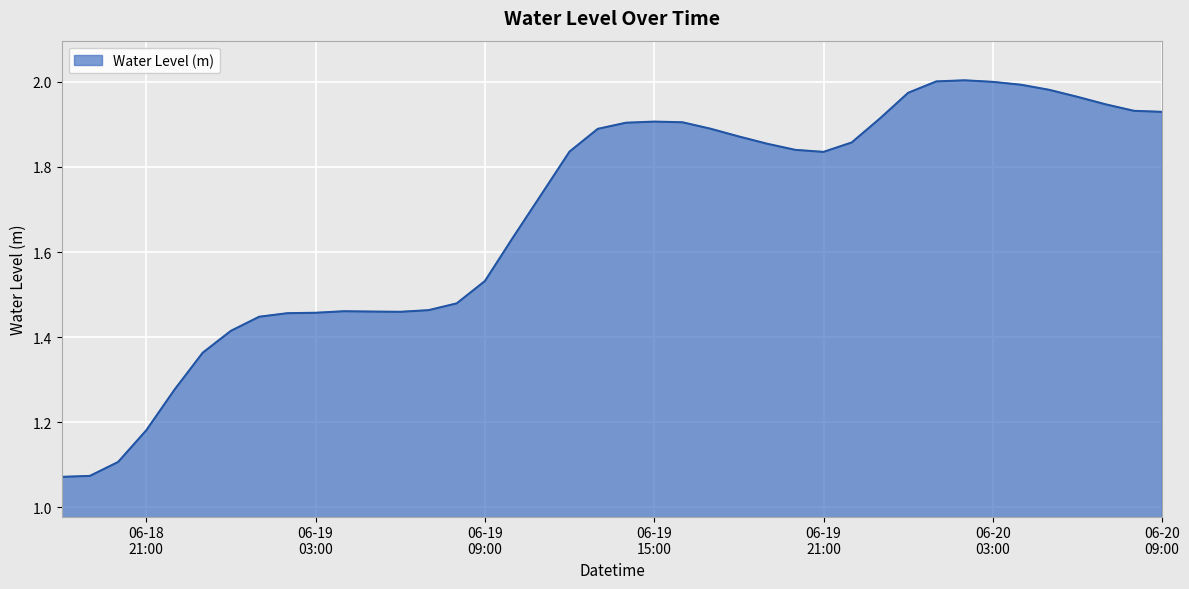

How many distinct data groups are displayed?

1